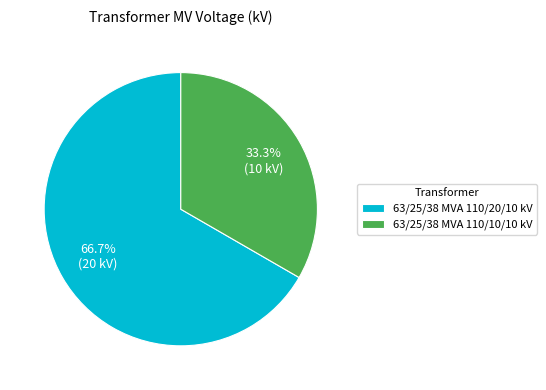

Which slice is the smallest?

63/25/38 MVA 110/10/10 kV